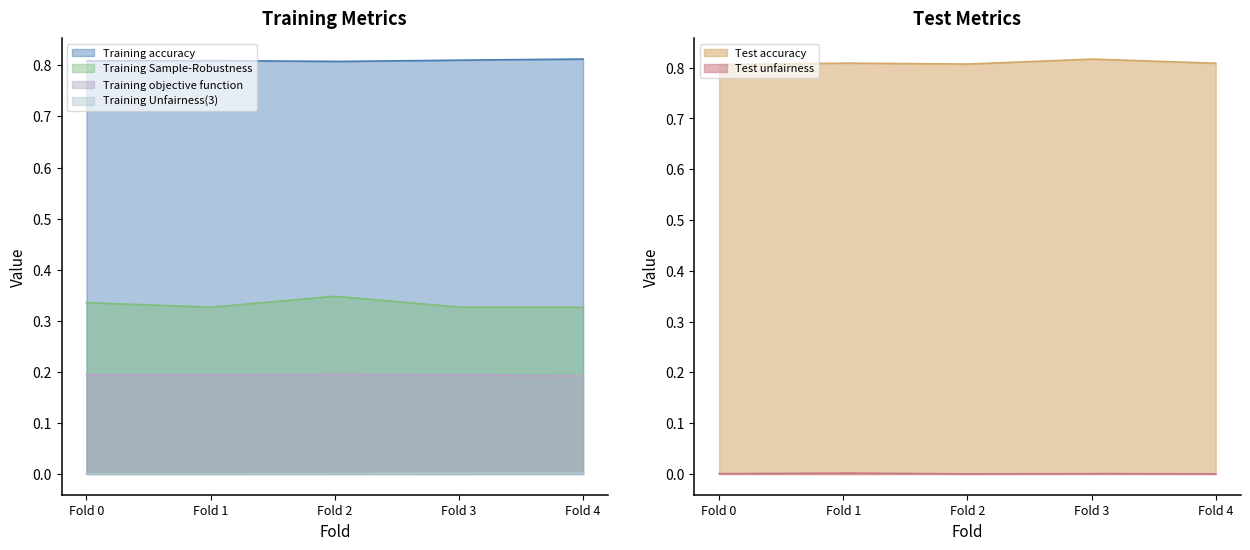

True or false: Training Sample-Robustness and Test unfairness cross at least once.

False